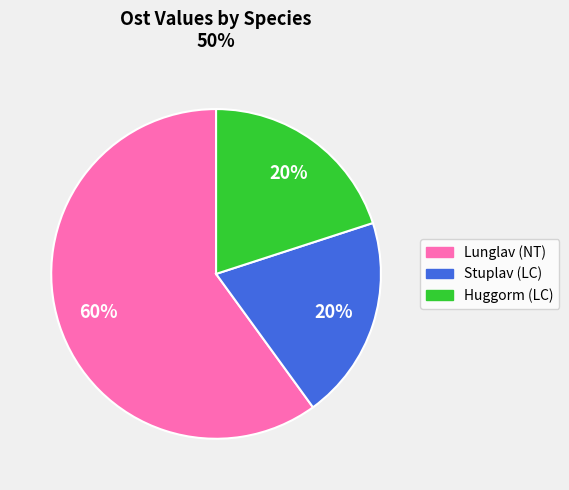

To the nearest percent, what is the average slice percentage?

33%